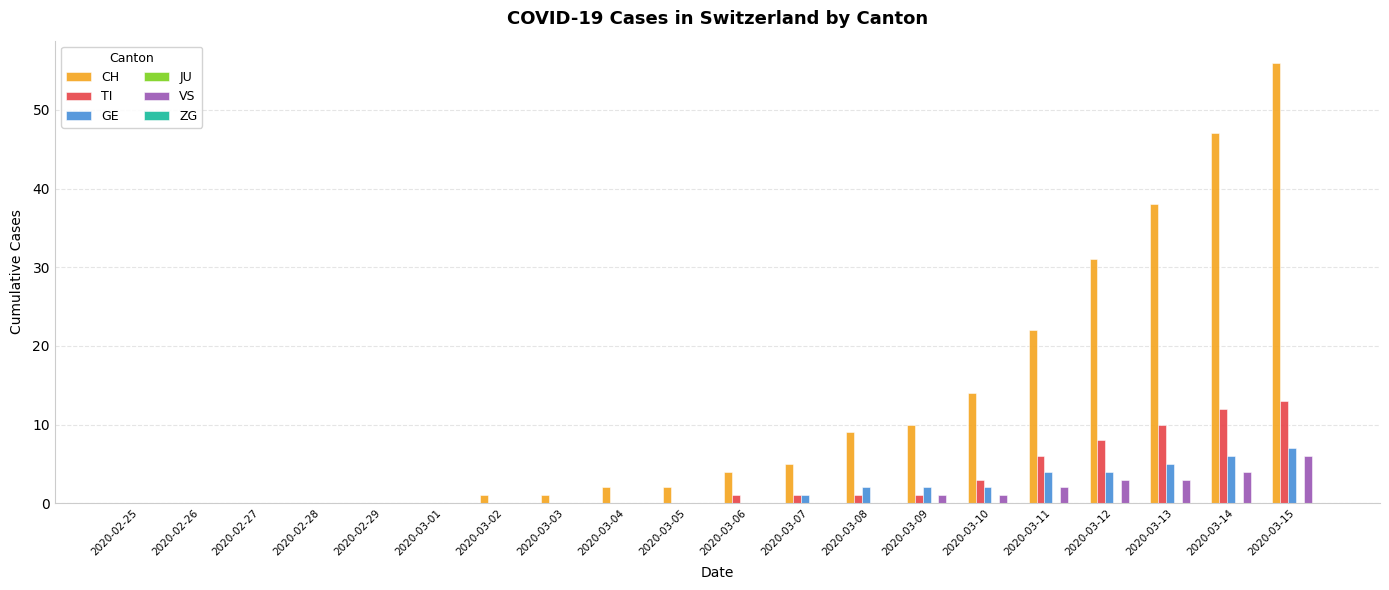

How many categories are shown in the chart?

20